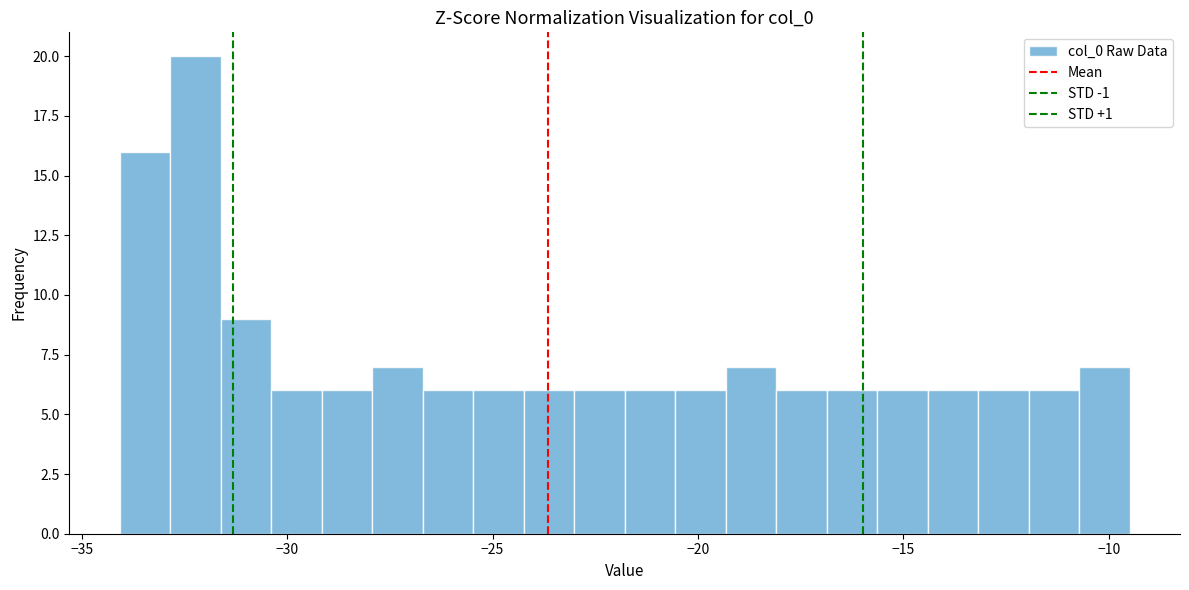

Around what value on the x-axis is the tallest bar? Give the approximate position of its centre, as read against the axis.

-32.0